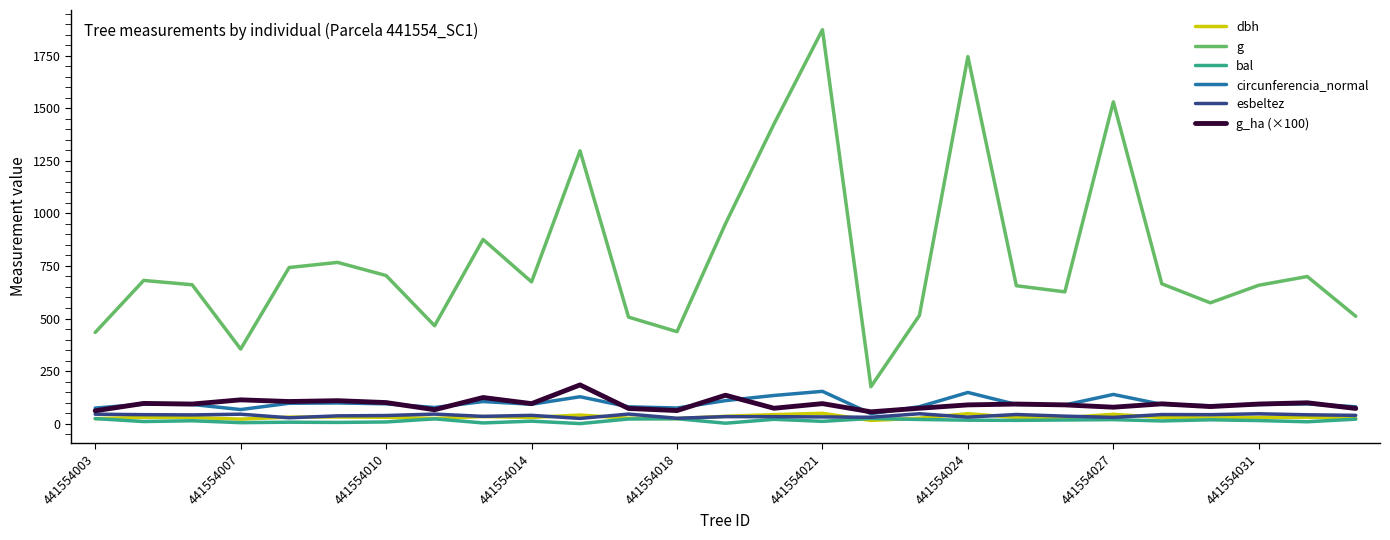

True or false: circunferencia_normal and g cross at least once.

False